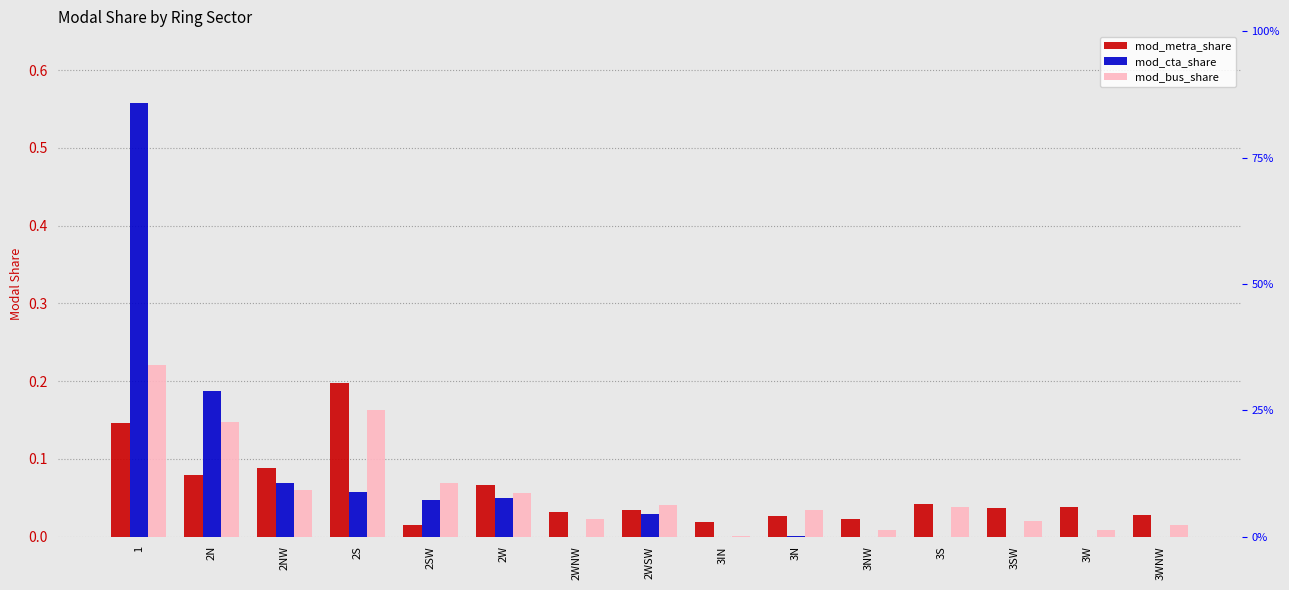

How many bars are there in each group?

3